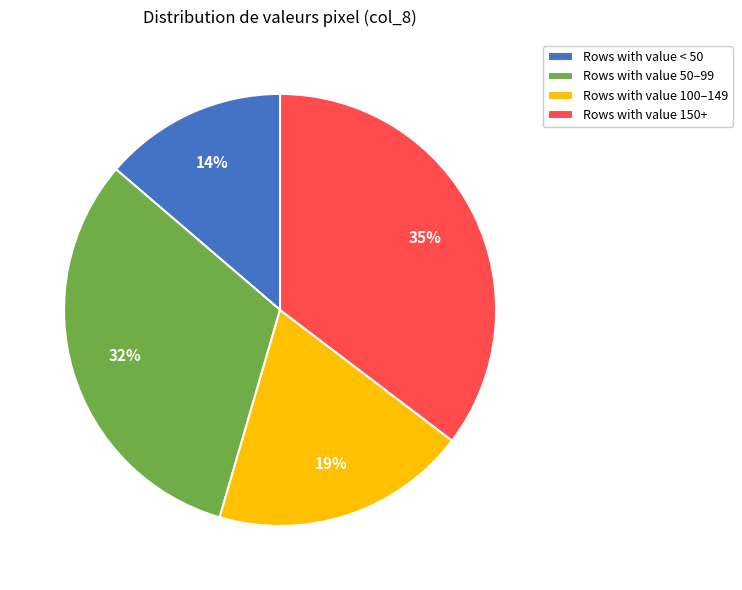

Count the number of slices in the pie.

4